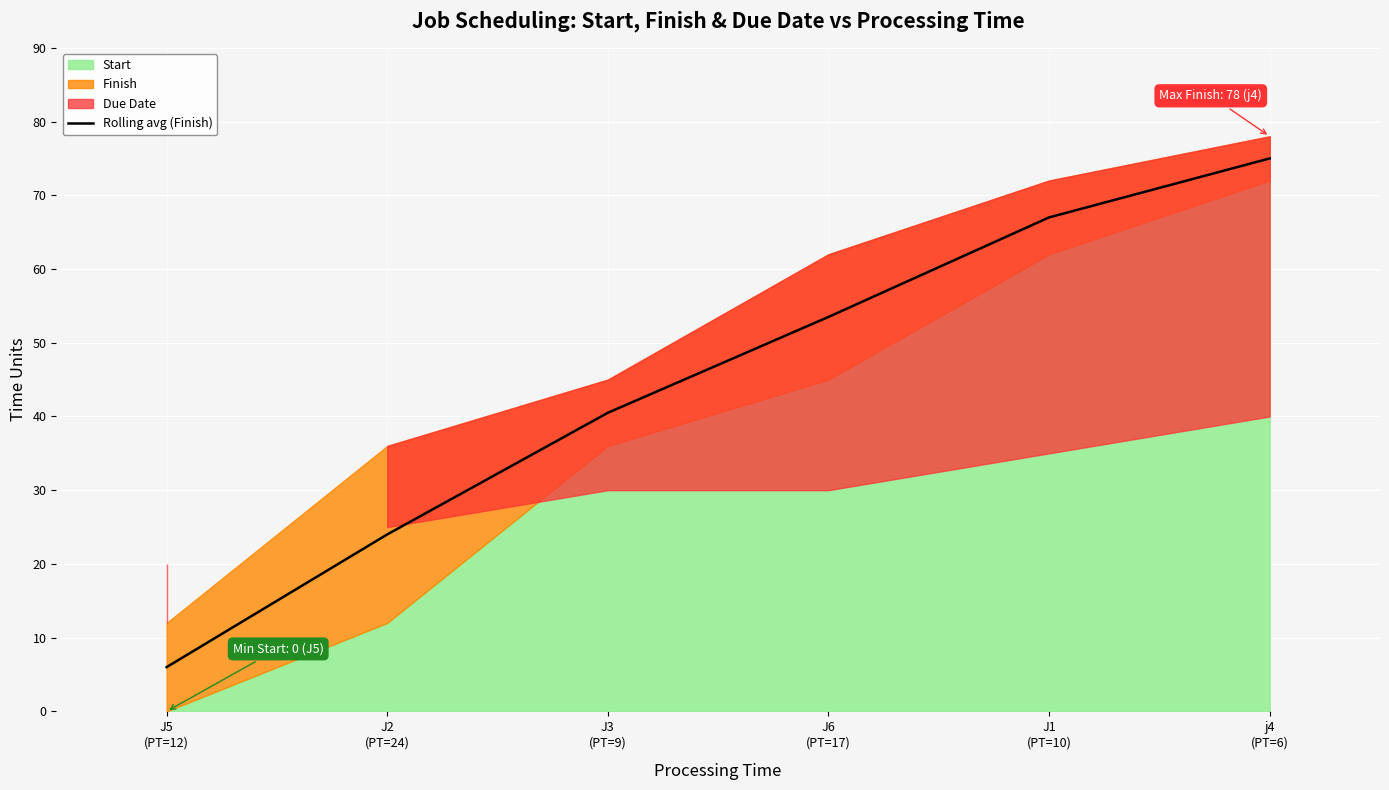

At which category does the chart reach its peak across all series?

j4
(PT=6)